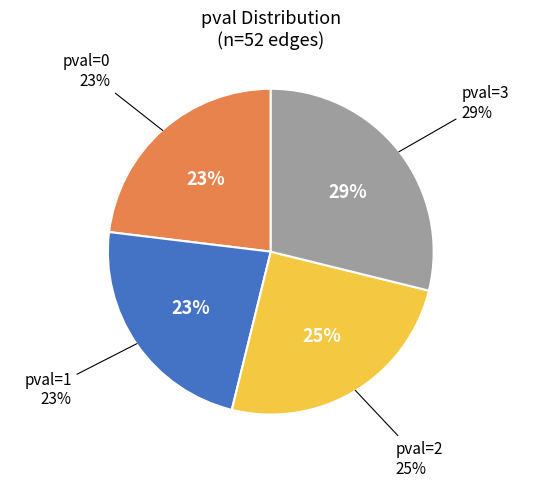

What is the change in value from pval_1 to pval_2?

+2